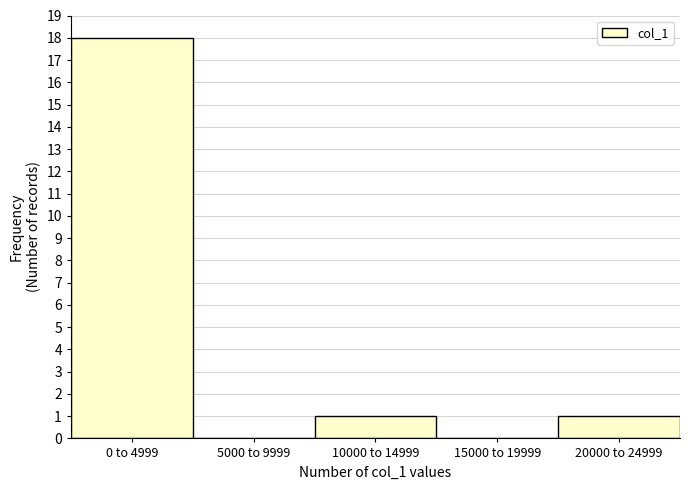

Reading right to left, extract all data points from this chart.

20000 to 24999=1	15000 to 19999=0	10000 to 14999=1	5000 to 9999=0	0 to 4999=18